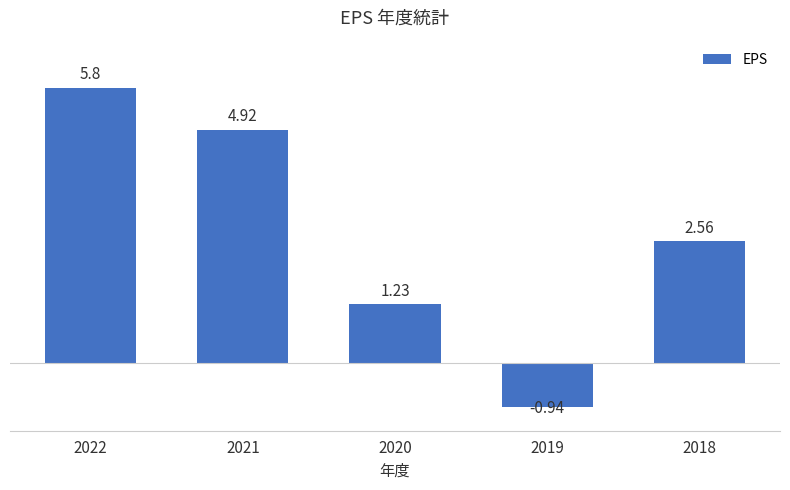

At which category does the chart reach its peak across all series?

2022